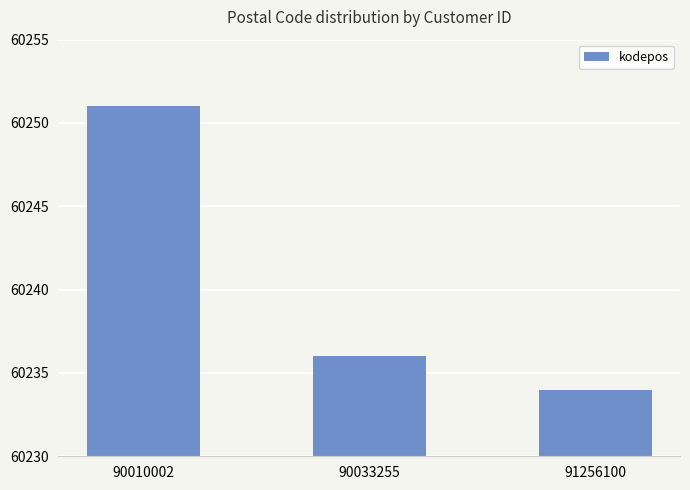

What is the ratio of the value at 90033255 to the value at 91256100?

1.0